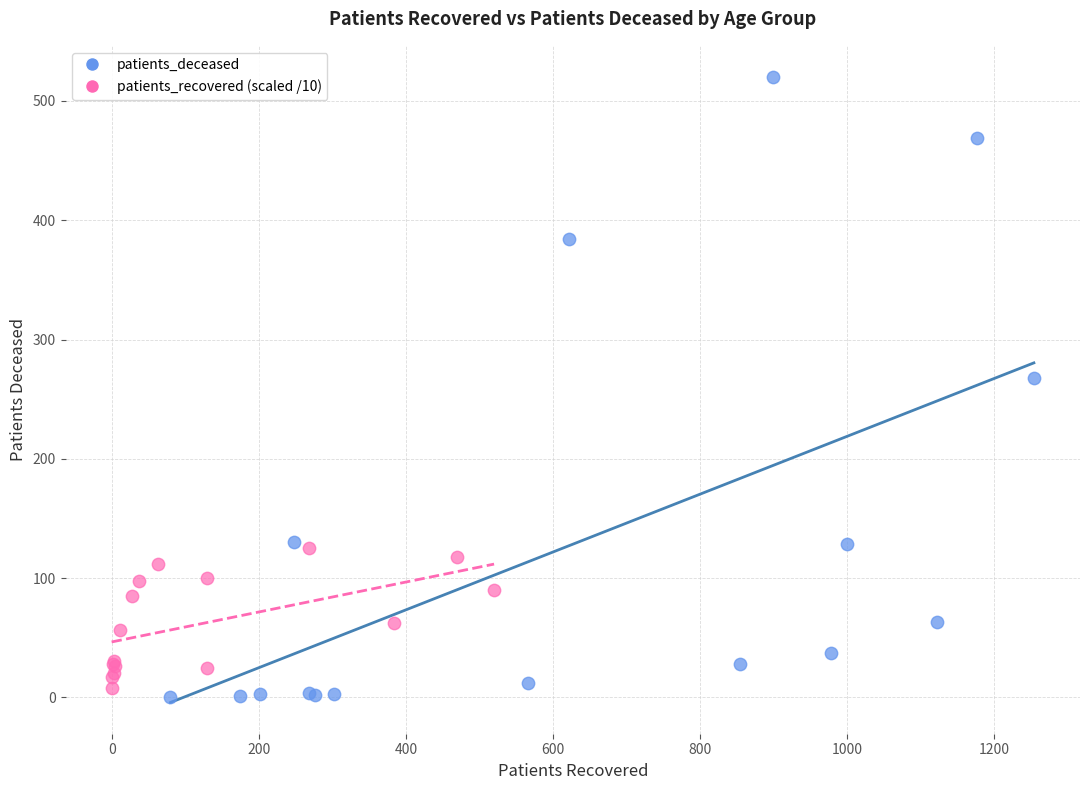

What are all the series names shown in the legend?

patients_deceased, patients_recovered (scaled /10)